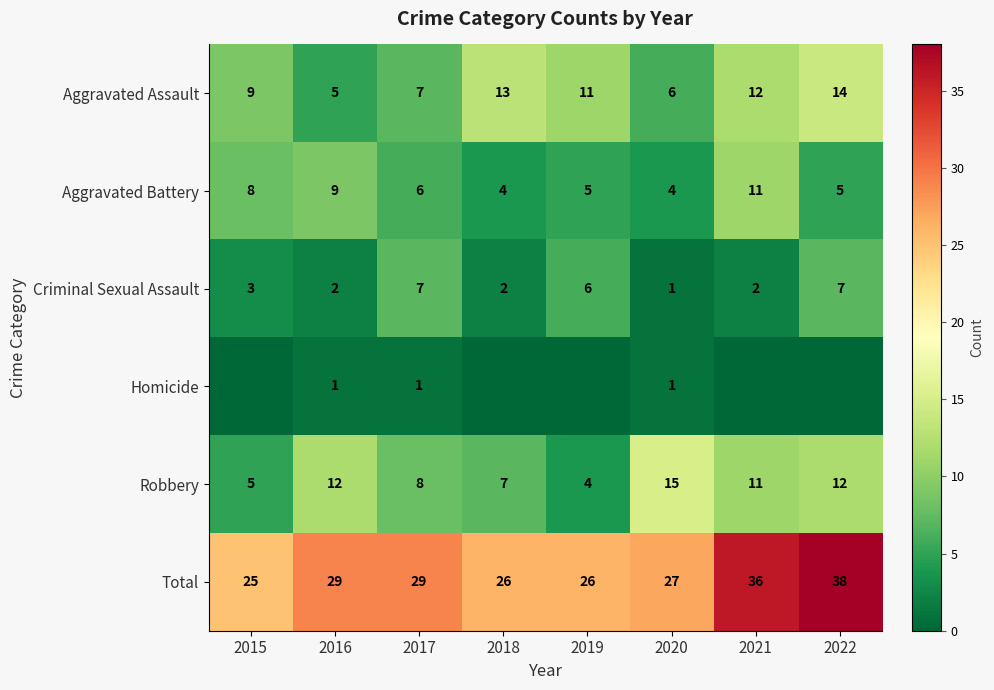

How many categories are shown in the chart?

8